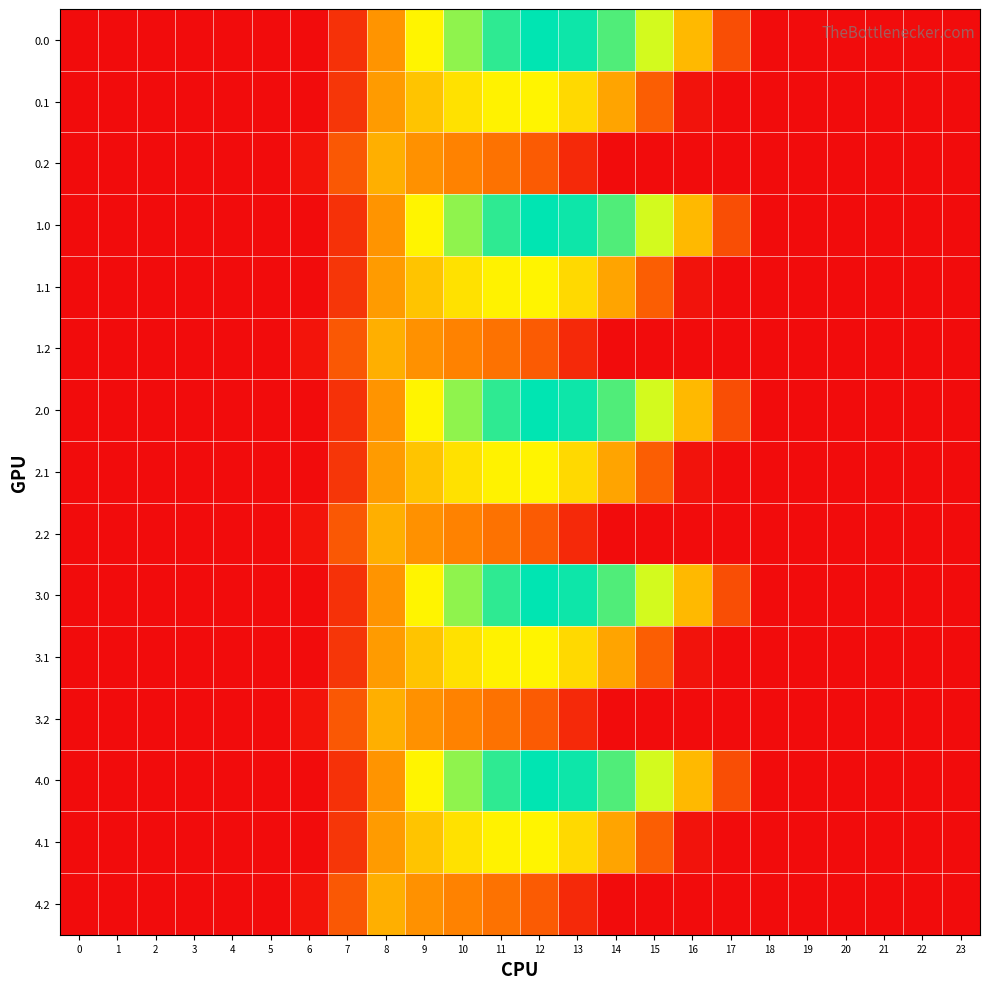

What is the total value across all series at 15?

6066.3